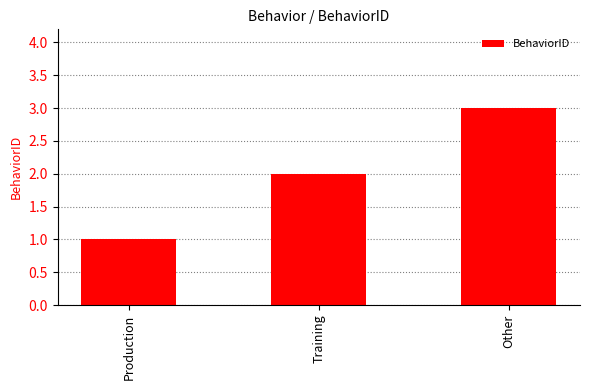

List the labels in order of value, largest first.

Other, Training, Production